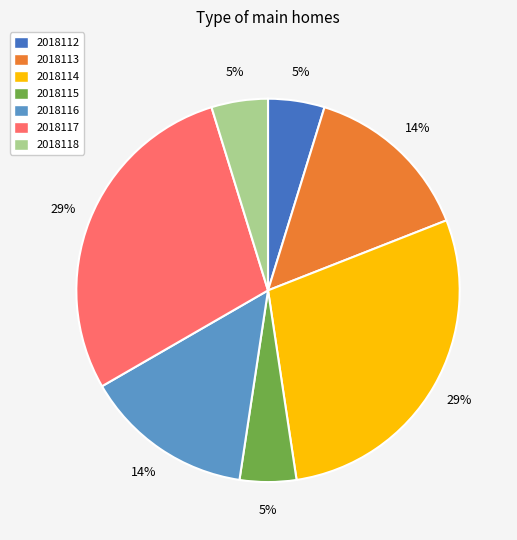

Is there a majority slice in this chart?

No